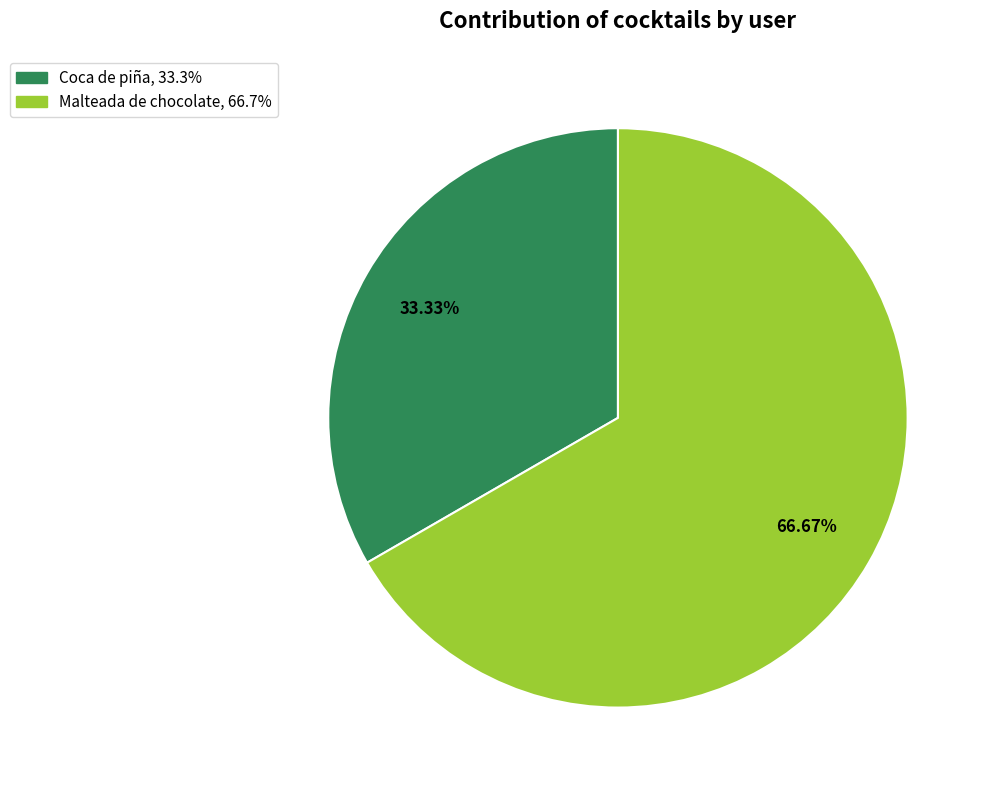

Which category has the biggest portion of the pie?

Malteada de chocolate